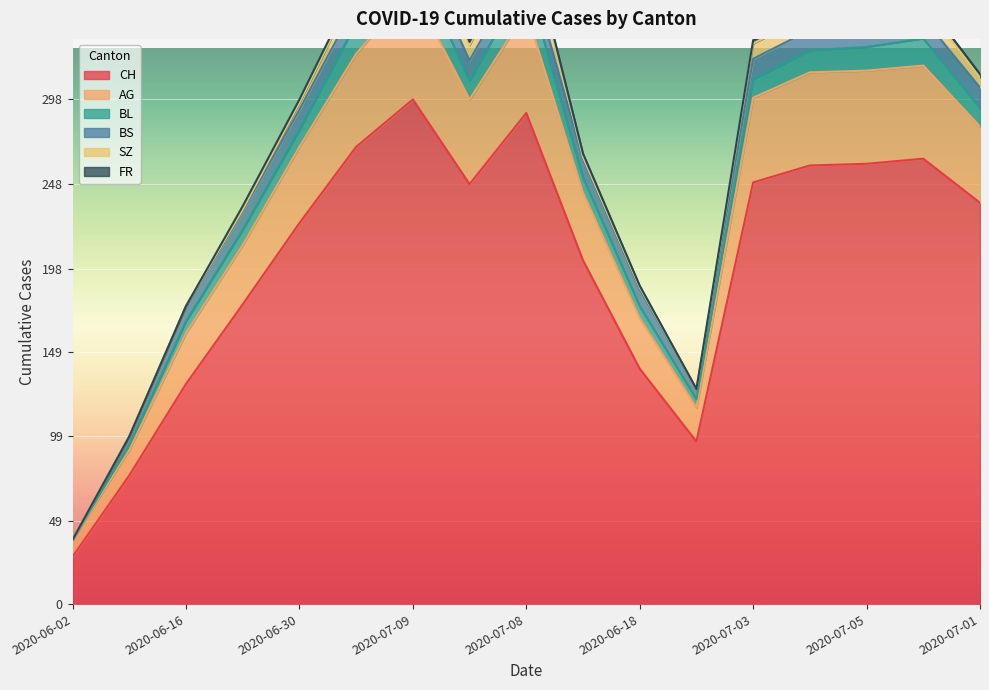

How many lines are shown in the chart?

6